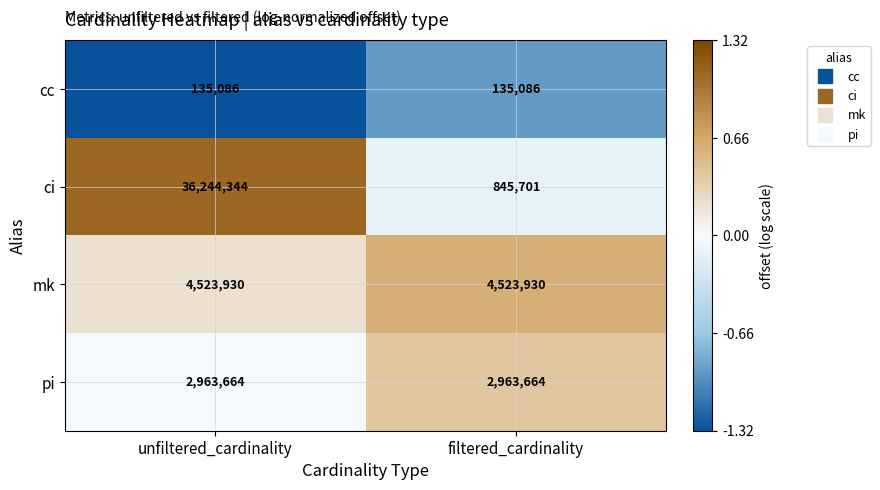

How many series are shown in this chart?

4